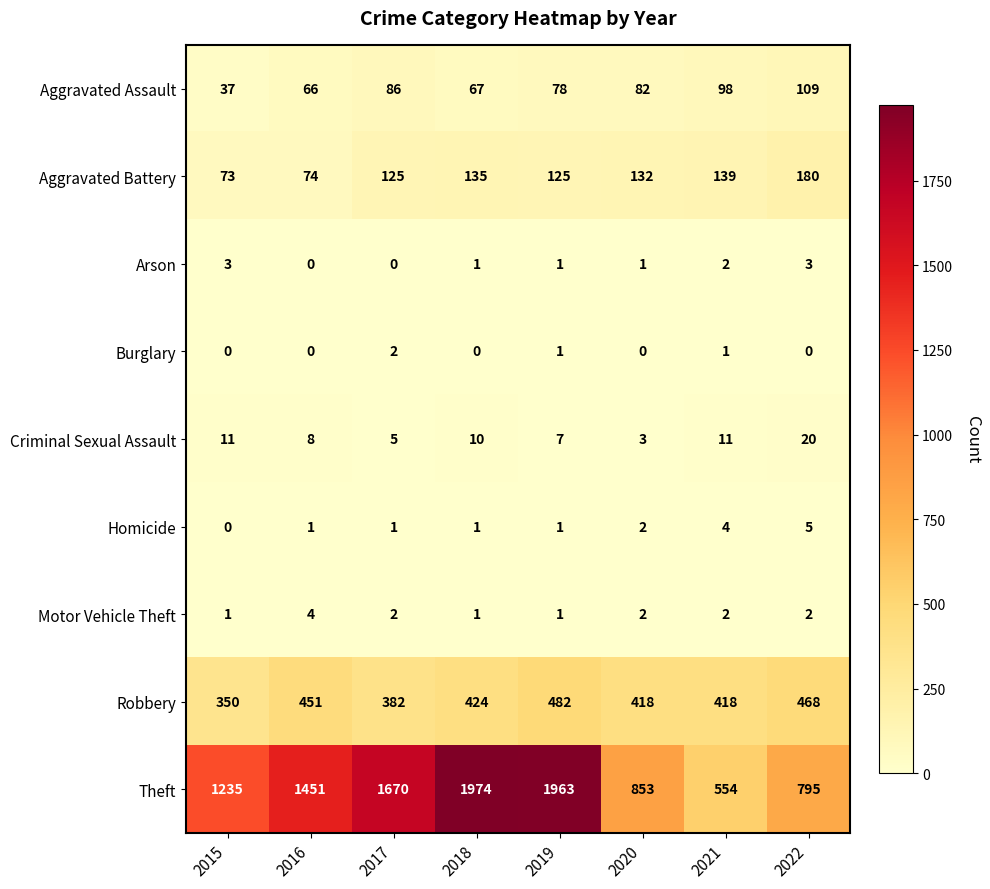

Between 2015 and 2017, which series saw the biggest shift?

Theft